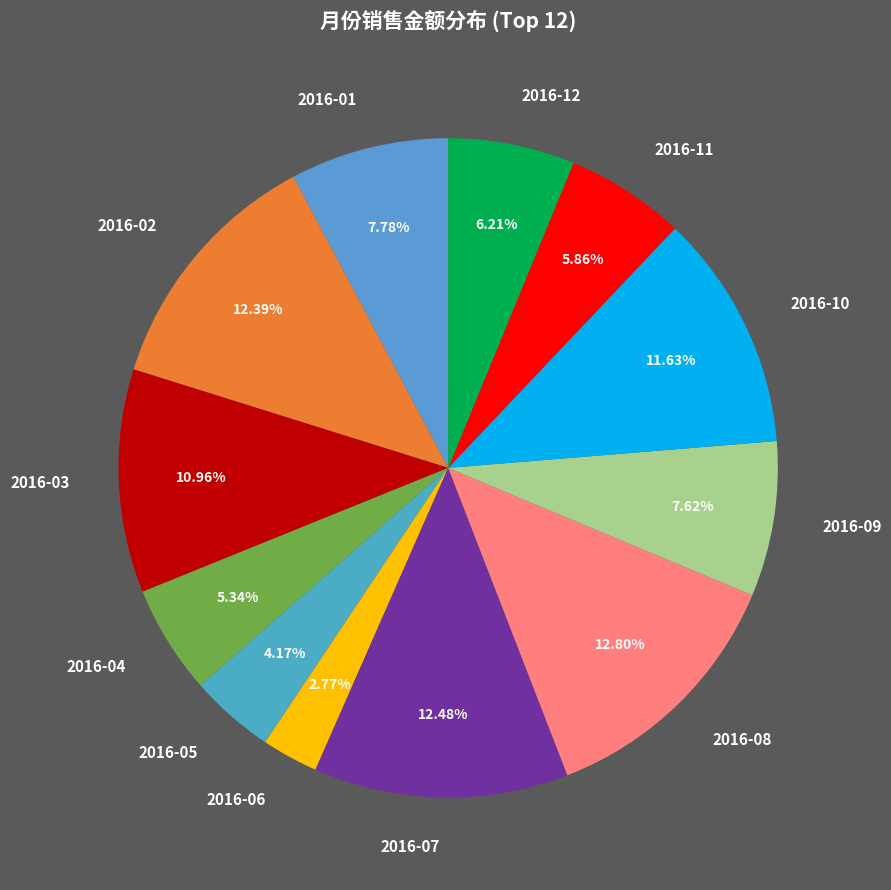

Count the number of slices in the pie.

12